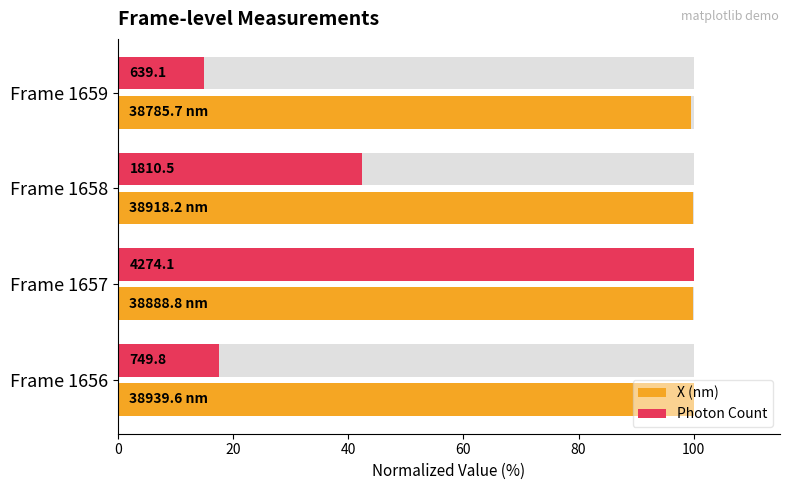

Is it true that Photon Count equals 42.4 at Frame 1658?

True